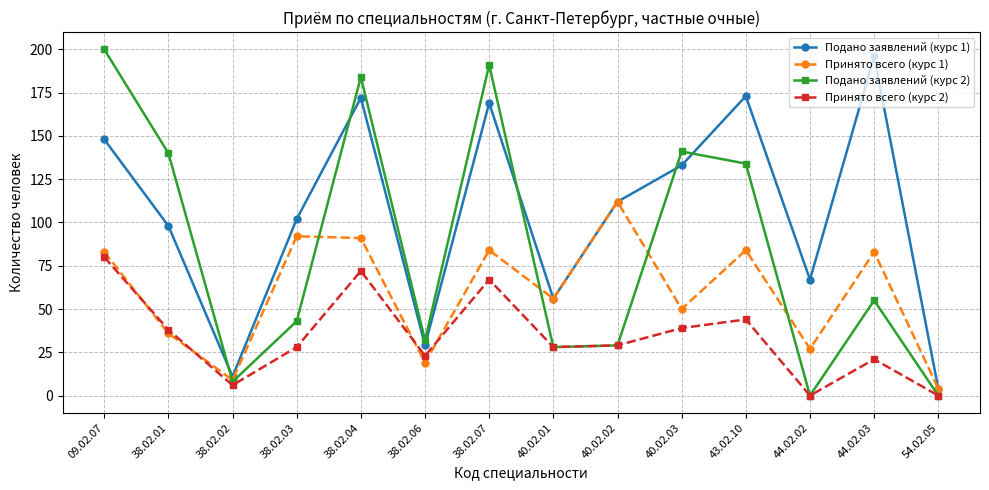

At how many categories does at least one series exceed 168?

5